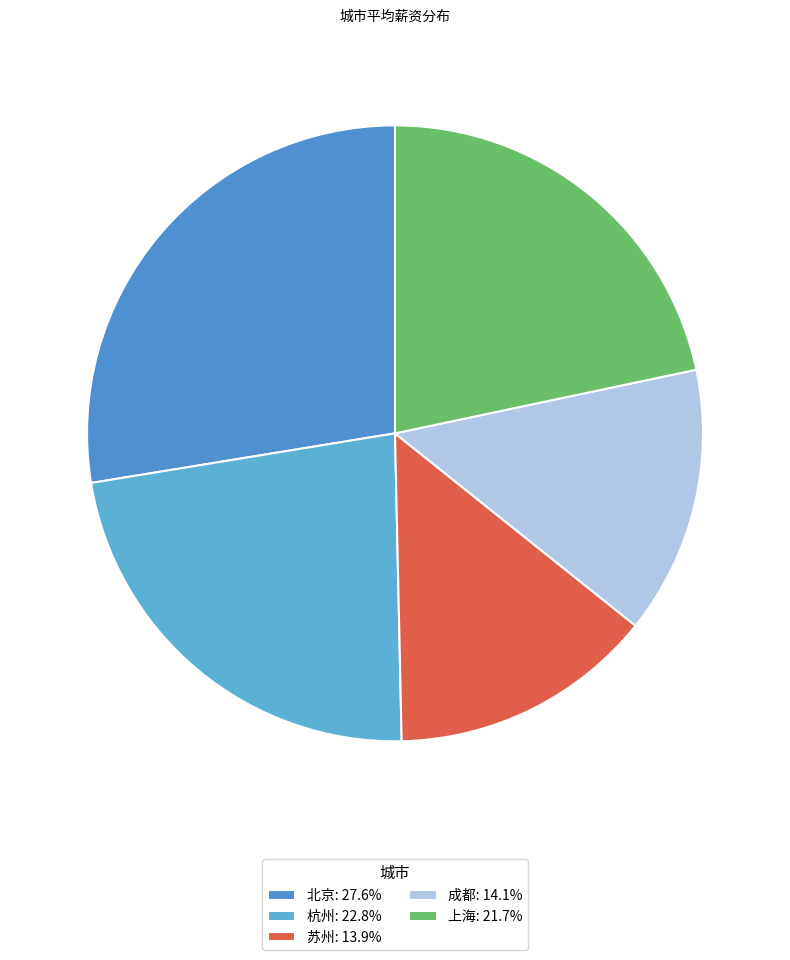

How many segments does this pie chart have?

5